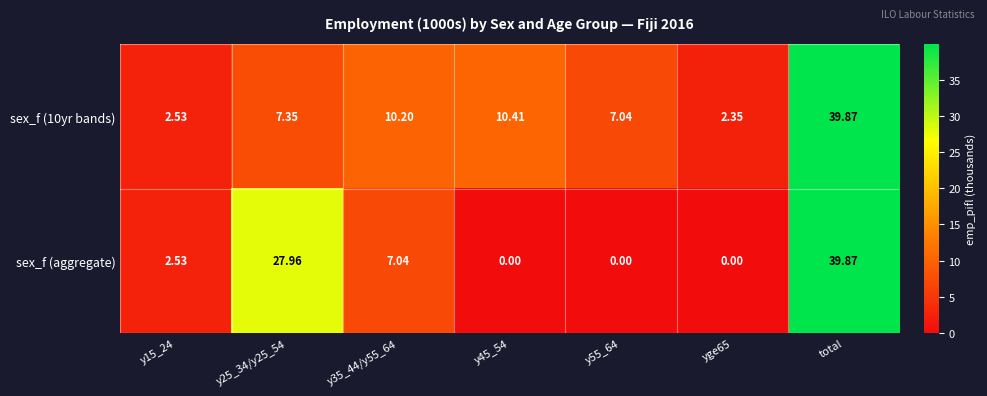

How many categories are shown in the chart?

7